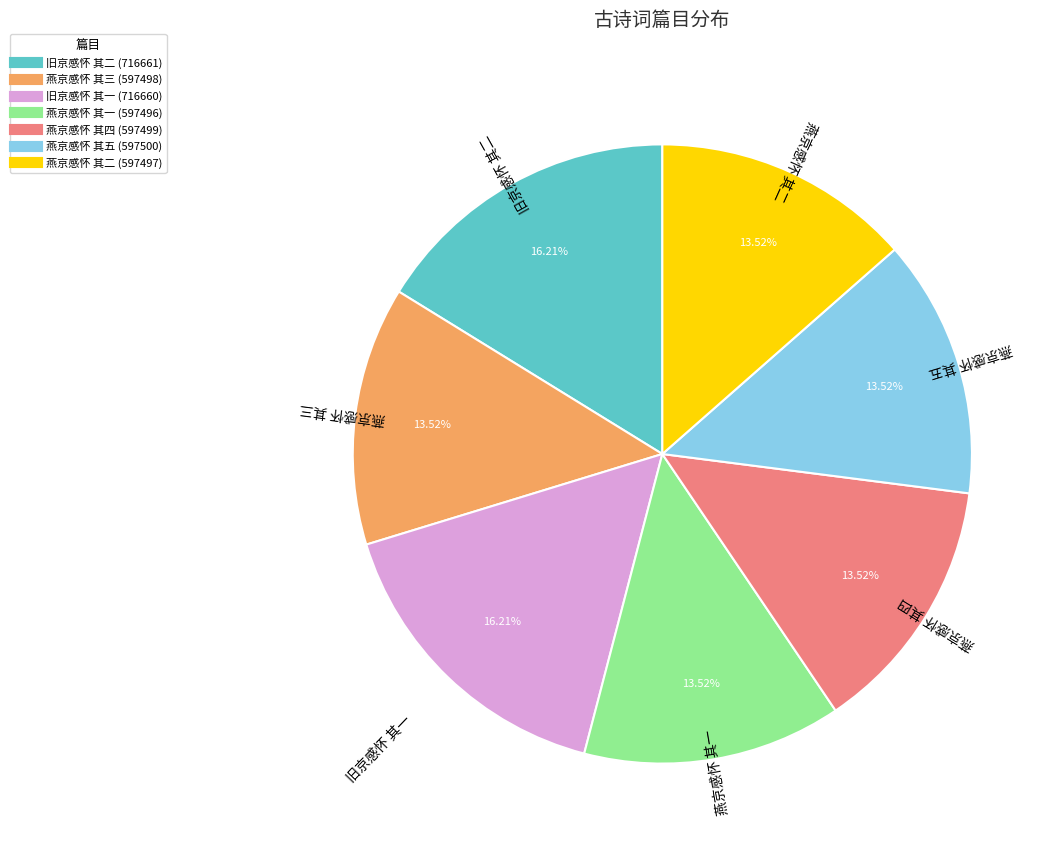

Does any single category account for the majority?

No